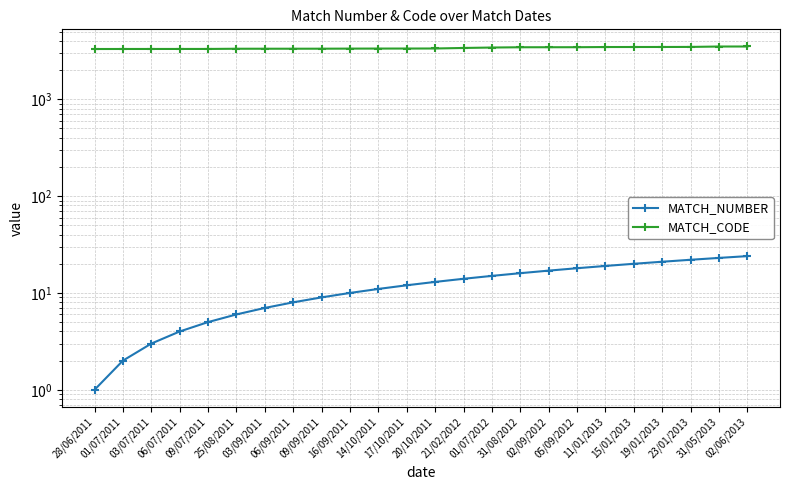

What is the smallest value displayed?

1